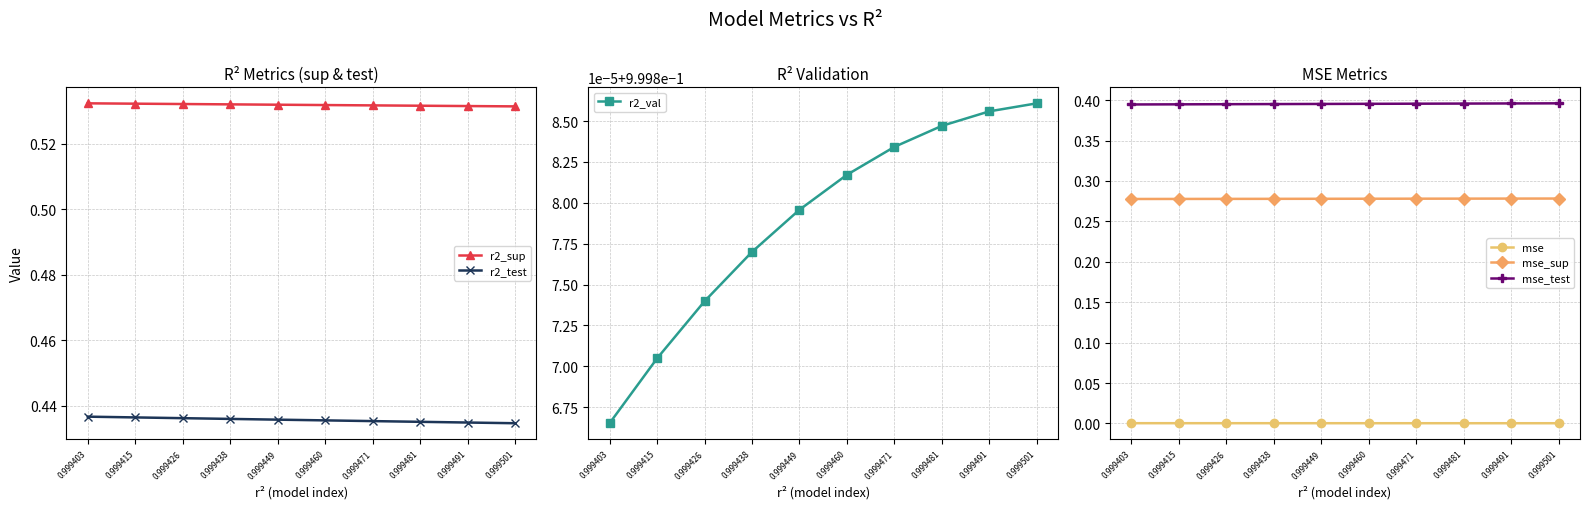

Rank the categories by mse_test value from lowest to highest.

0.999403, 0.999415, 0.999426, 0.999438, 0.999449, 0.999460, 0.999471, 0.999481, 0.999491, 0.999501